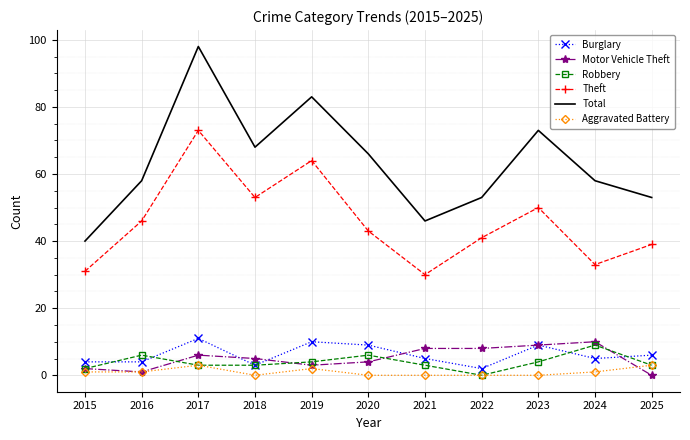

What is the difference between the highest and lowest values at 2015?

39